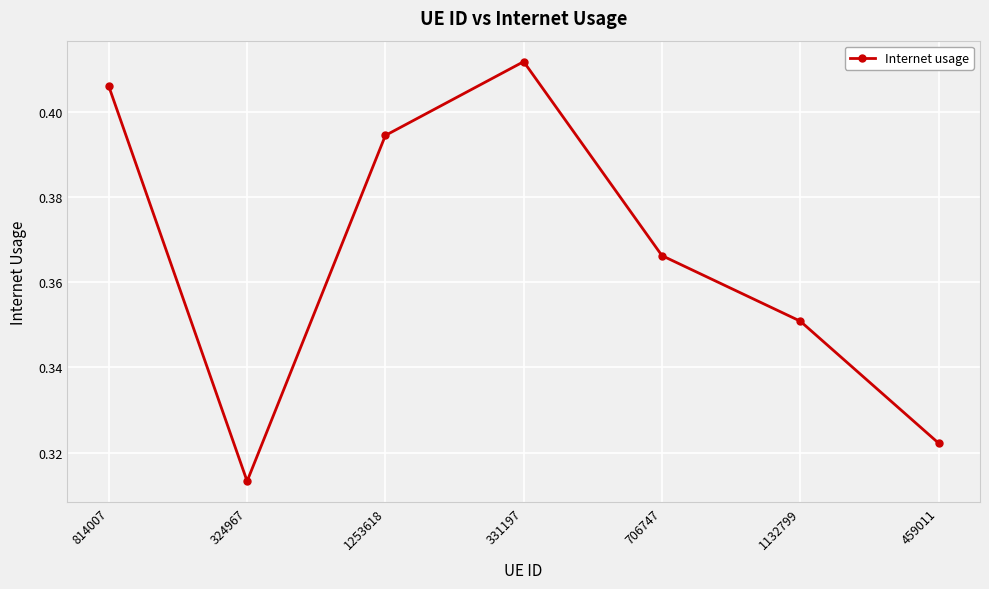

How many data points does each series have?

7